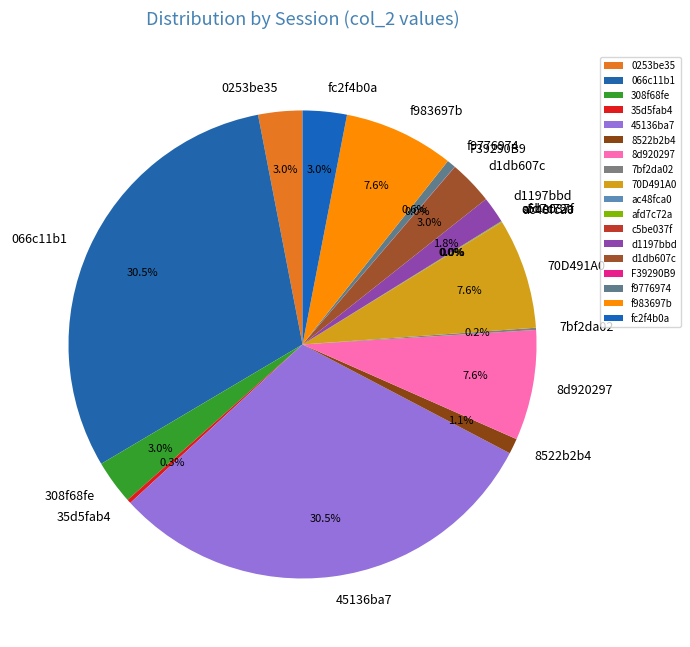

Is it true that 308f68fe is 8% of the pie?

False